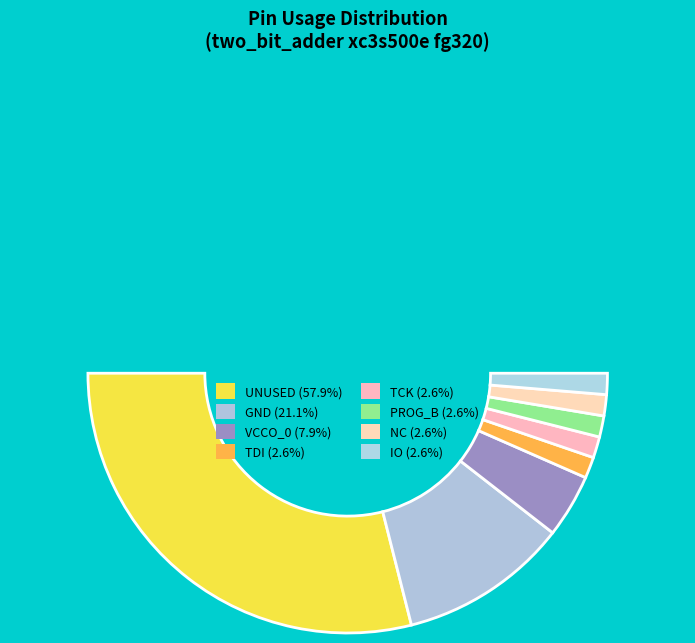

How many slices are in this pie chart?

9